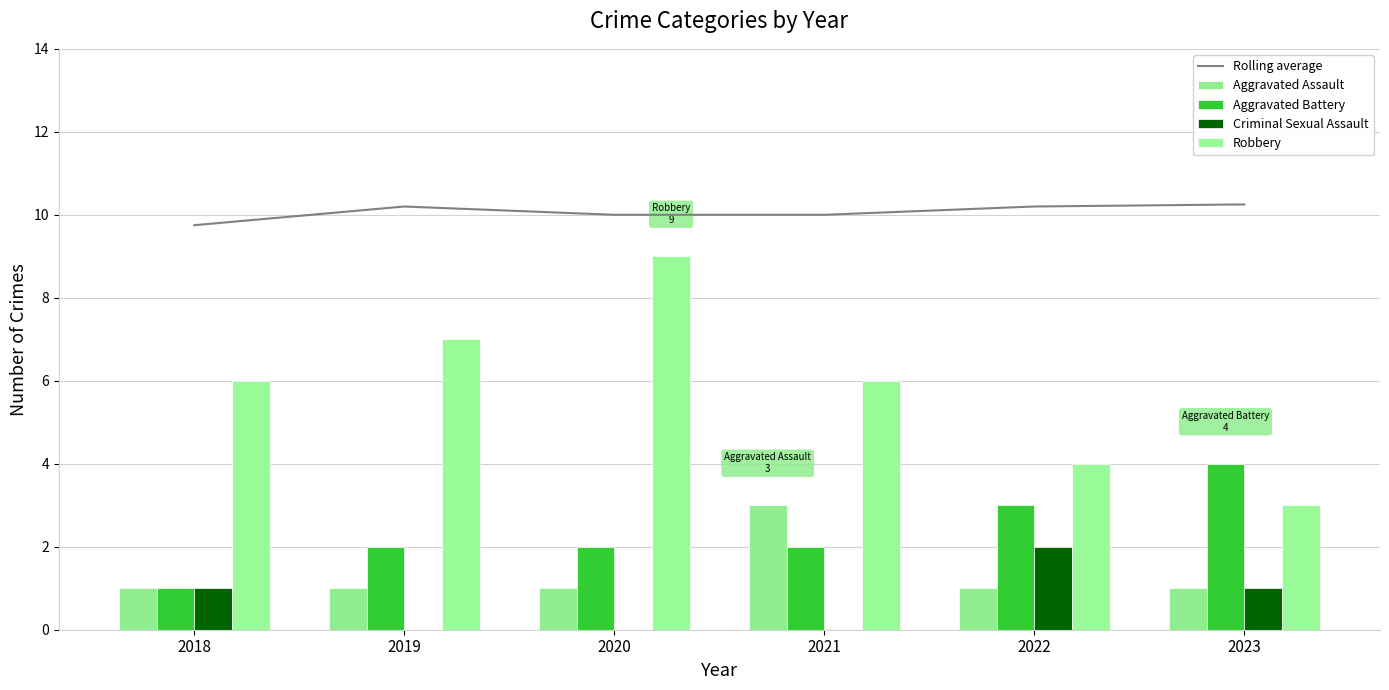

At which label does Robbery first exceed 6?

2019